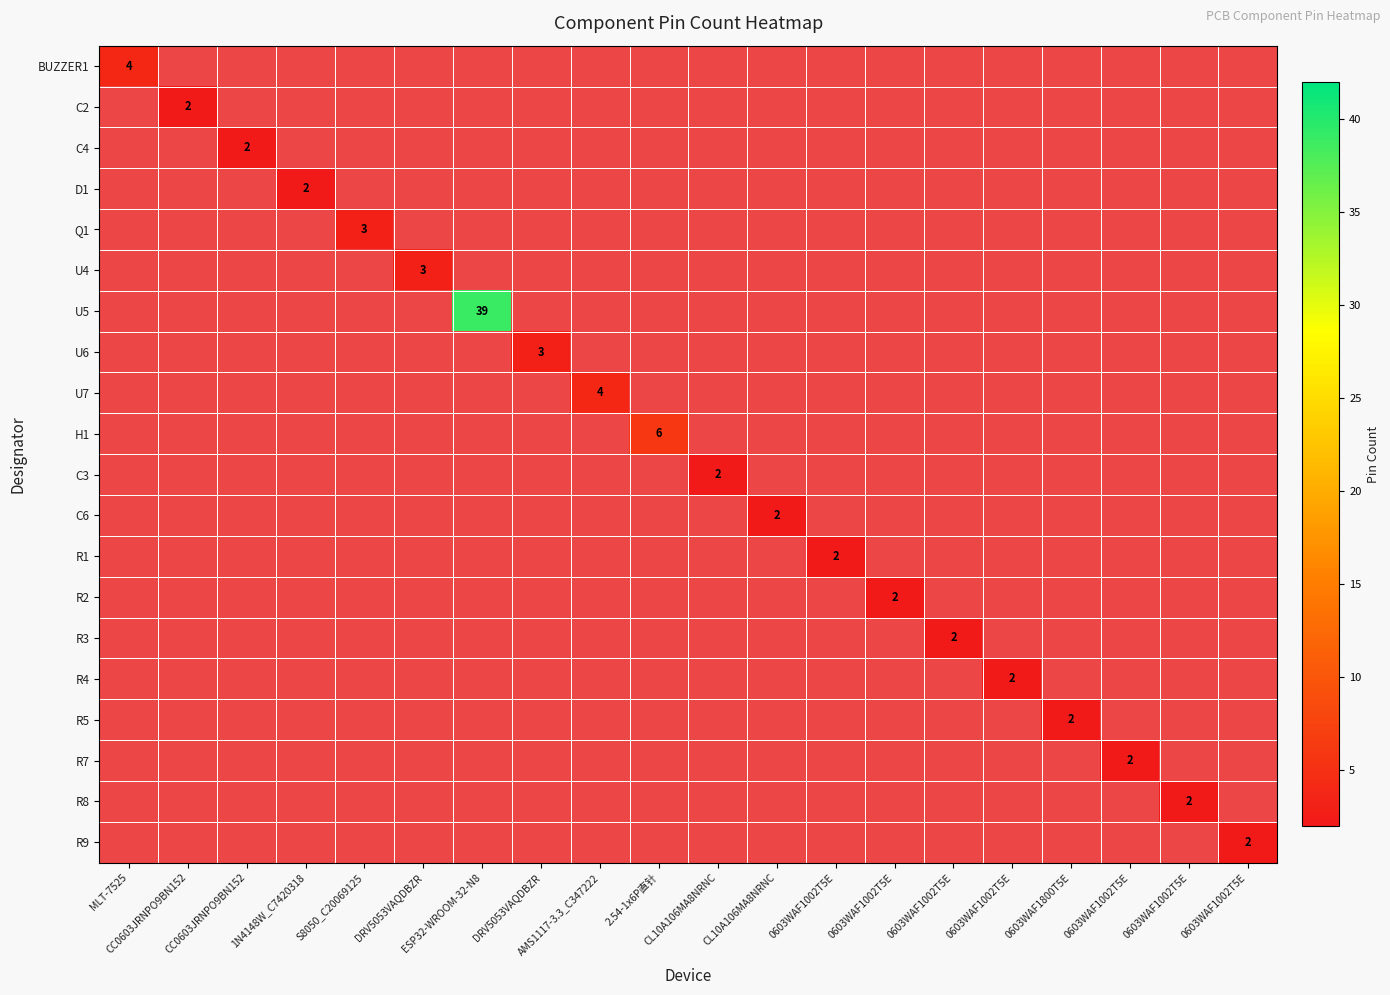

At how many categories does at least one series exceed 14?

1